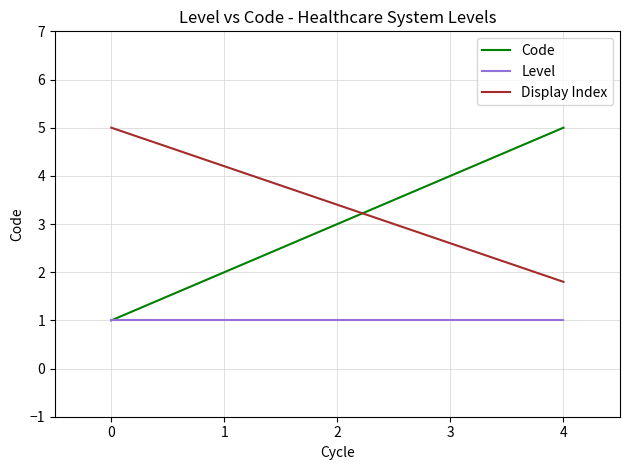

Reading left to right, transcribe all the data shown in this chart.

Code: 1.0	2.0	3.0	4.0	5.0
Level: 1.0	1.0	1.0	1.0	1.0
Display Index: 5.0	4.2	3.4	2.6	1.8